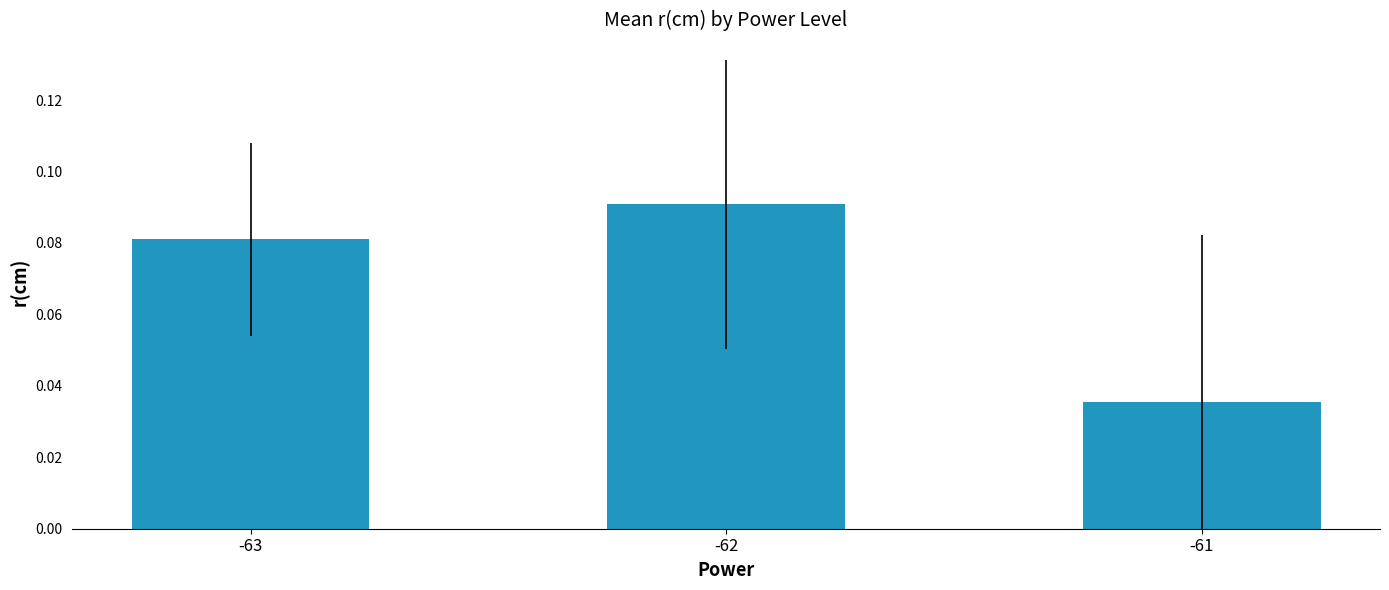

Count the values in the range 0 to 1.

3